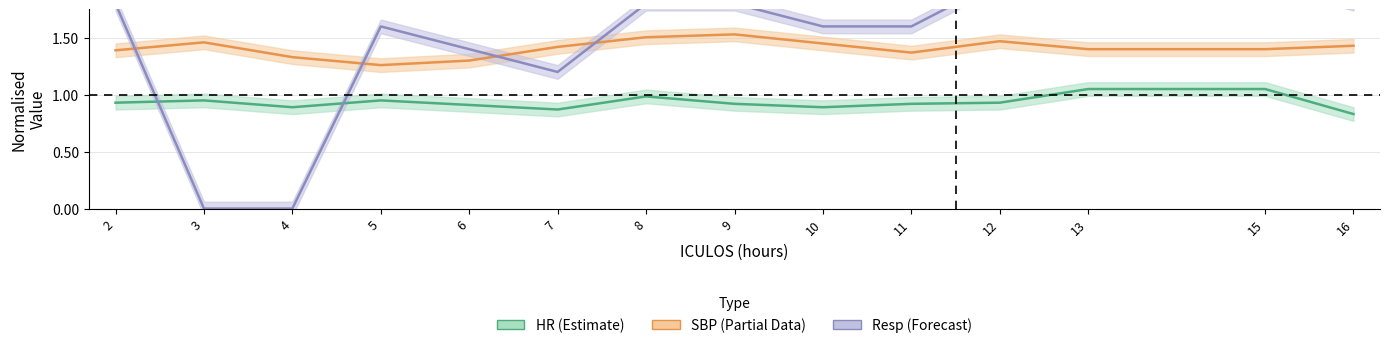

At which label does Resp reach its peak?

12